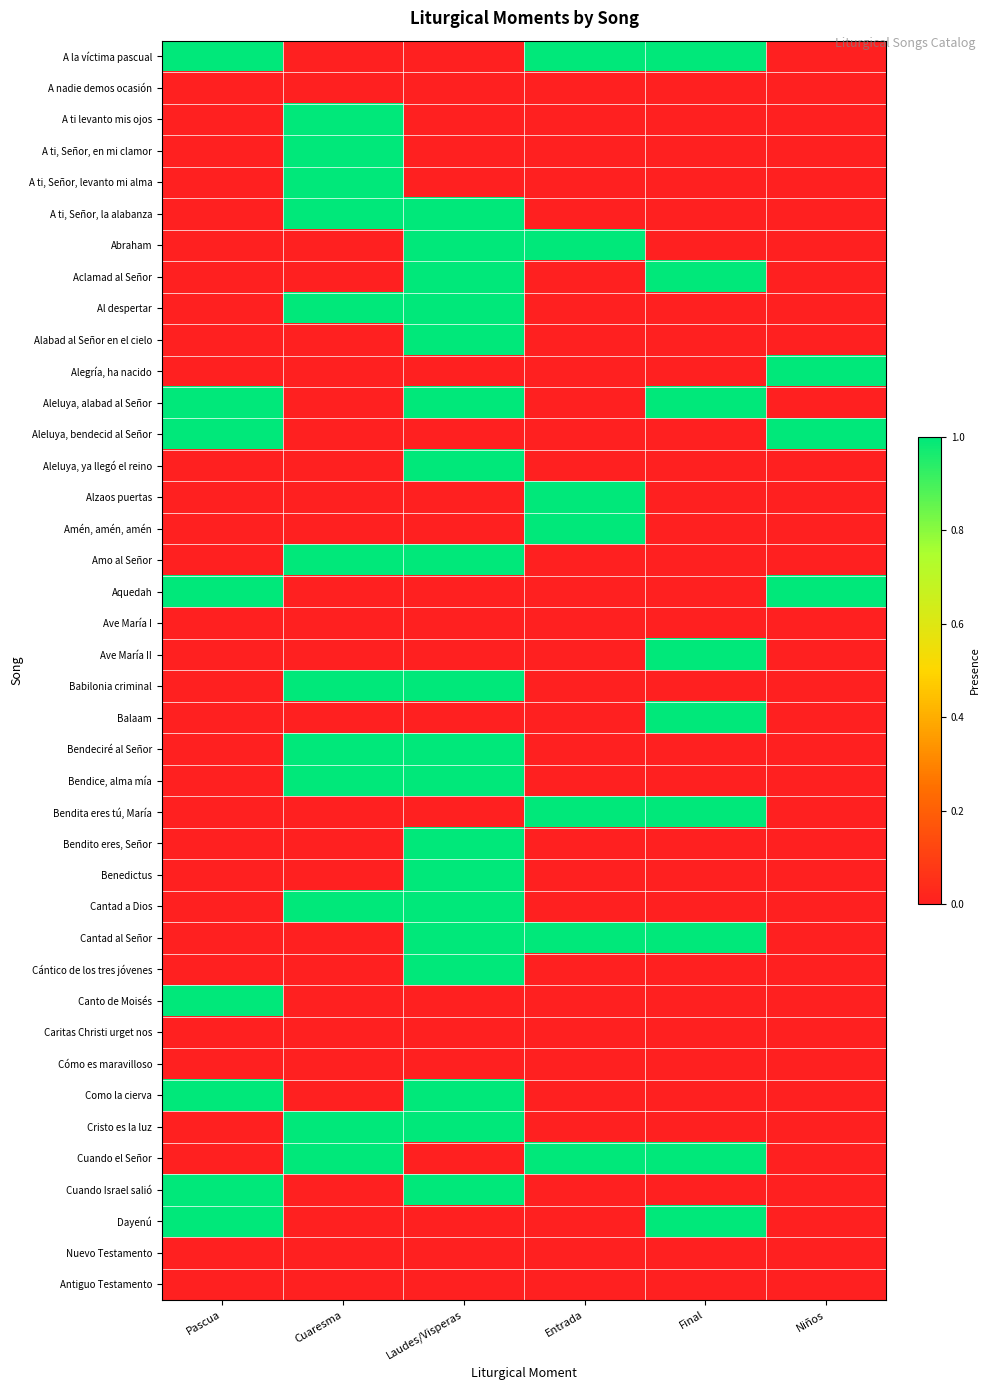

Reading left to right, transcribe all the data shown in this chart.

A la víctima pascual: Pascua=1	Cuaresma=0	Laudes/Visperas=0	Entrada=1	Final=1	Niños=0
A nadie demos ocasión: Pascua=0	Cuaresma=0	Laudes/Visperas=0	Entrada=0	Final=0	Niños=0
A ti levanto mis ojos: Pascua=0	Cuaresma=1	Laudes/Visperas=0	Entrada=0	Final=0	Niños=0
A ti, Señor, en mi clamor: Pascua=0	Cuaresma=1	Laudes/Visperas=0	Entrada=0	Final=0	Niños=0
A ti, Señor, levanto mi alma: Pascua=0	Cuaresma=1	Laudes/Visperas=0	Entrada=0	Final=0	Niños=0
A ti, Señor, la alabanza: Pascua=0	Cuaresma=1	Laudes/Visperas=1	Entrada=0	Final=0	Niños=0
Abraham: Pascua=0	Cuaresma=0	Laudes/Visperas=1	Entrada=1	Final=0	Niños=0
Aclamad al Señor: Pascua=0	Cuaresma=0	Laudes/Visperas=1	Entrada=0	Final=1	Niños=0
Al despertar: Pascua=0	Cuaresma=1	Laudes/Visperas=1	Entrada=0	Final=0	Niños=0
Alabad al Señor en el cielo: Pascua=0	Cuaresma=0	Laudes/Visperas=1	Entrada=0	Final=0	Niños=0
Alegría, ha nacido: Pascua=0	Cuaresma=0	Laudes/Visperas=0	Entrada=0	Final=0	Niños=1
Aleluya, alabad al Señor: Pascua=1	Cuaresma=0	Laudes/Visperas=1	Entrada=0	Final=1	Niños=0
Aleluya, bendecid al Señor: Pascua=1	Cuaresma=0	Laudes/Visperas=0	Entrada=0	Final=0	Niños=1
Aleluya, ya llegó el reino: Pascua=0	Cuaresma=0	Laudes/Visperas=1	Entrada=0	Final=0	Niños=0
Alzaos puertas: Pascua=0	Cuaresma=0	Laudes/Visperas=0	Entrada=1	Final=0	Niños=0
Amén, amén, amén: Pascua=0	Cuaresma=0	Laudes/Visperas=0	Entrada=1	Final=0	Niños=0
Amo al Señor: Pascua=0	Cuaresma=1	Laudes/Visperas=1	Entrada=0	Final=0	Niños=0
Aquedah: Pascua=1	Cuaresma=0	Laudes/Visperas=0	Entrada=0	Final=0	Niños=1
Ave María I: Pascua=0	Cuaresma=0	Laudes/Visperas=0	Entrada=0	Final=0	Niños=0
Ave María II: Pascua=0	Cuaresma=0	Laudes/Visperas=0	Entrada=0	Final=1	Niños=0
Babilonia criminal: Pascua=0	Cuaresma=1	Laudes/Visperas=1	Entrada=0	Final=0	Niños=0
Balaam: Pascua=0	Cuaresma=0	Laudes/Visperas=0	Entrada=0	Final=1	Niños=0
Bendeciré al Señor: Pascua=0	Cuaresma=1	Laudes/Visperas=1	Entrada=0	Final=0	Niños=0
Bendice, alma mía: Pascua=0	Cuaresma=1	Laudes/Visperas=1	Entrada=0	Final=0	Niños=0
Bendita eres tú, María: Pascua=0	Cuaresma=0	Laudes/Visperas=0	Entrada=1	Final=1	Niños=0
Bendito eres, Señor: Pascua=0	Cuaresma=0	Laudes/Visperas=1	Entrada=0	Final=0	Niños=0
Benedictus: Pascua=0	Cuaresma=0	Laudes/Visperas=1	Entrada=0	Final=0	Niños=0
Cantad a Dios: Pascua=0	Cuaresma=1	Laudes/Visperas=1	Entrada=0	Final=0	Niños=0
Cantad al Señor: Pascua=0	Cuaresma=0	Laudes/Visperas=1	Entrada=1	Final=1	Niños=0
Cántico de los tres jóvenes: Pascua=0	Cuaresma=0	Laudes/Visperas=1	Entrada=0	Final=0	Niños=0
Canto de Moisés: Pascua=1	Cuaresma=0	Laudes/Visperas=0	Entrada=0	Final=0	Niños=0
Caritas Christi urget nos: Pascua=0	Cuaresma=0	Laudes/Visperas=0	Entrada=0	Final=0	Niños=0
Cómo es maravilloso: Pascua=0	Cuaresma=0	Laudes/Visperas=0	Entrada=0	Final=0	Niños=0
Como la cierva: Pascua=1	Cuaresma=0	Laudes/Visperas=1	Entrada=0	Final=0	Niños=0
Cristo es la luz: Pascua=0	Cuaresma=1	Laudes/Visperas=1	Entrada=0	Final=0	Niños=0
Cuando el Señor: Pascua=0	Cuaresma=1	Laudes/Visperas=0	Entrada=1	Final=1	Niños=0
Cuando Israel salió: Pascua=1	Cuaresma=0	Laudes/Visperas=1	Entrada=0	Final=0	Niños=0
Dayenú: Pascua=1	Cuaresma=0	Laudes/Visperas=0	Entrada=0	Final=1	Niños=0
Nuevo Testamento: Pascua=0	Cuaresma=0	Laudes/Visperas=0	Entrada=0	Final=0	Niños=0
Antiguo Testamento: Pascua=0	Cuaresma=0	Laudes/Visperas=0	Entrada=0	Final=0	Niños=0